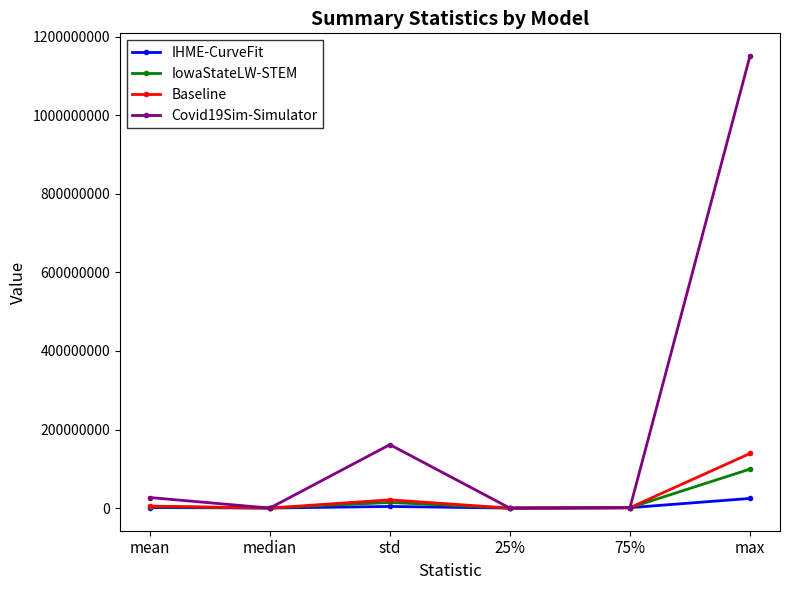

What is the label of the 4th point from the right?

std